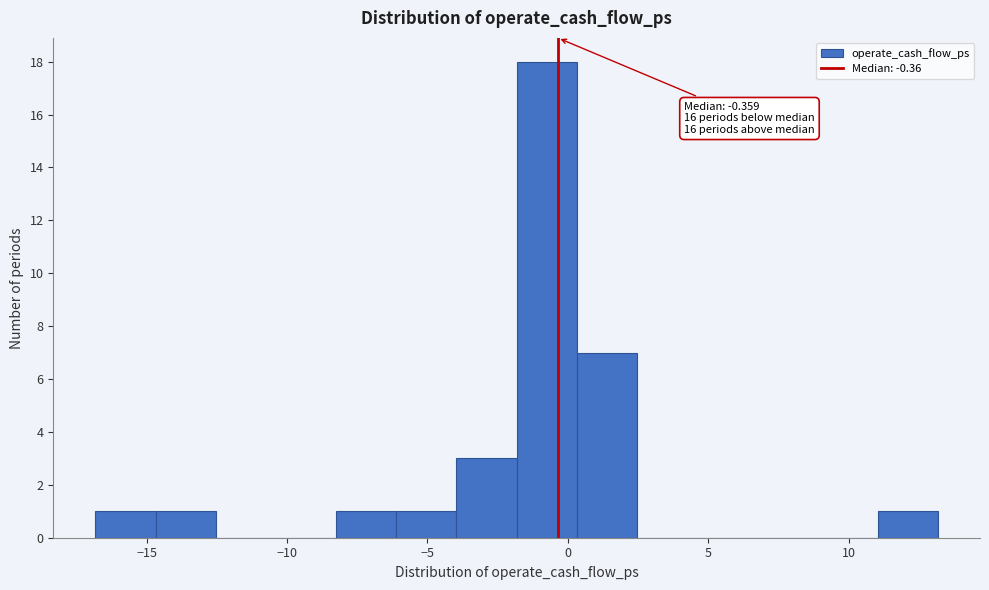

Over which range of the x-axis is the bar tallest?

-2.0 to 0.5